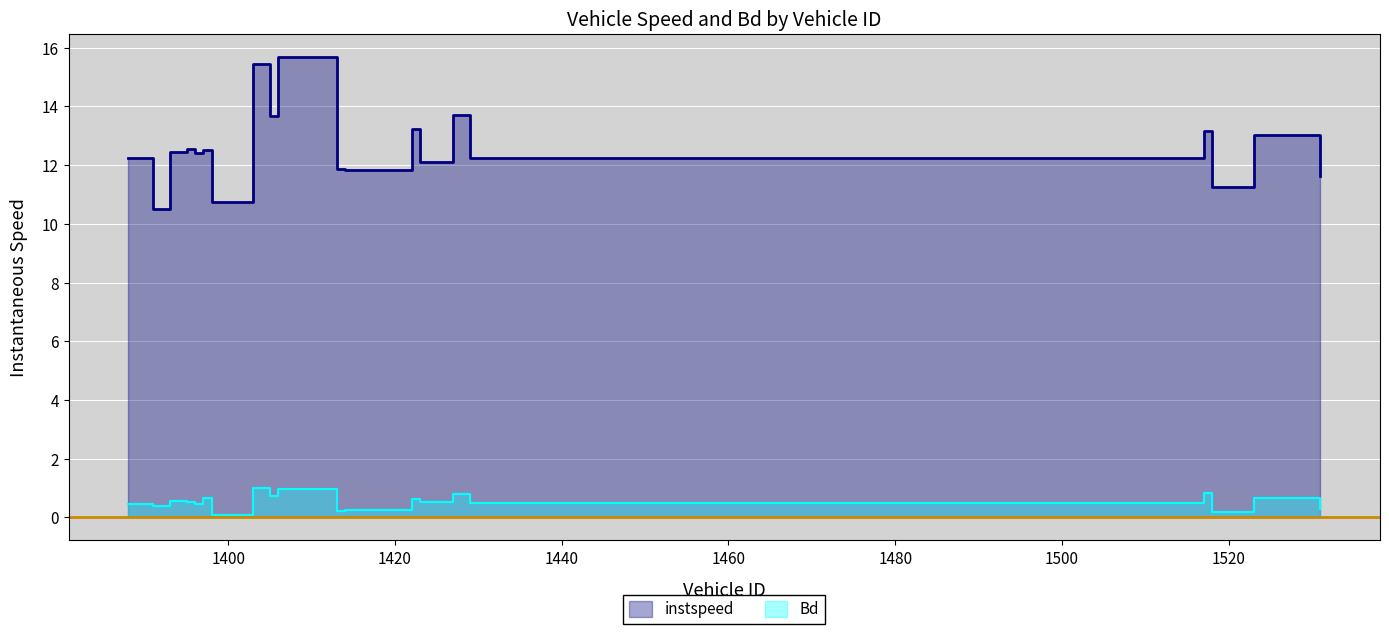

Which series changed the most between 1460 and 1520?

instspeed